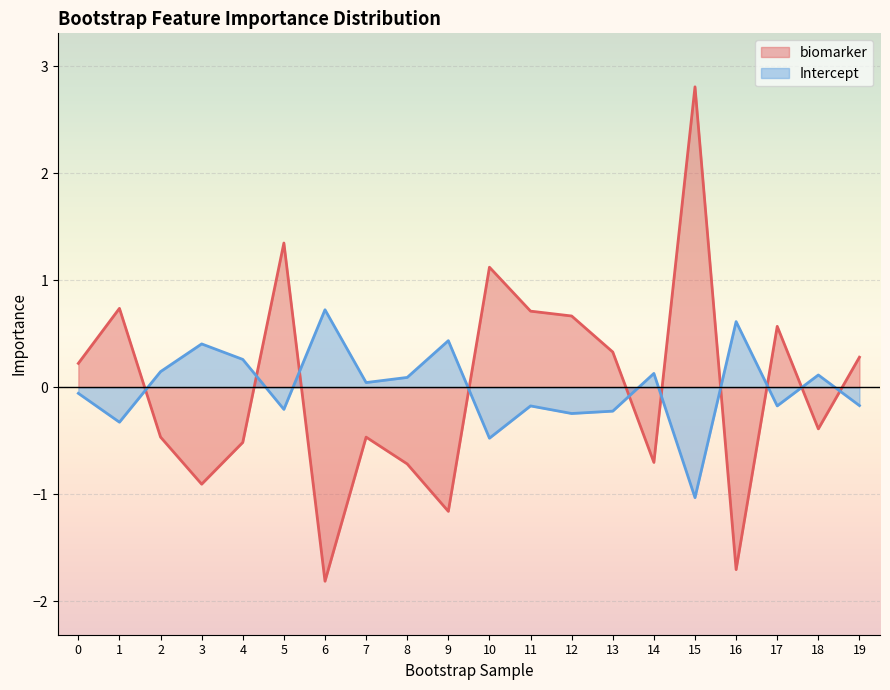

Does the chart display data point markers on the line(s)?

No